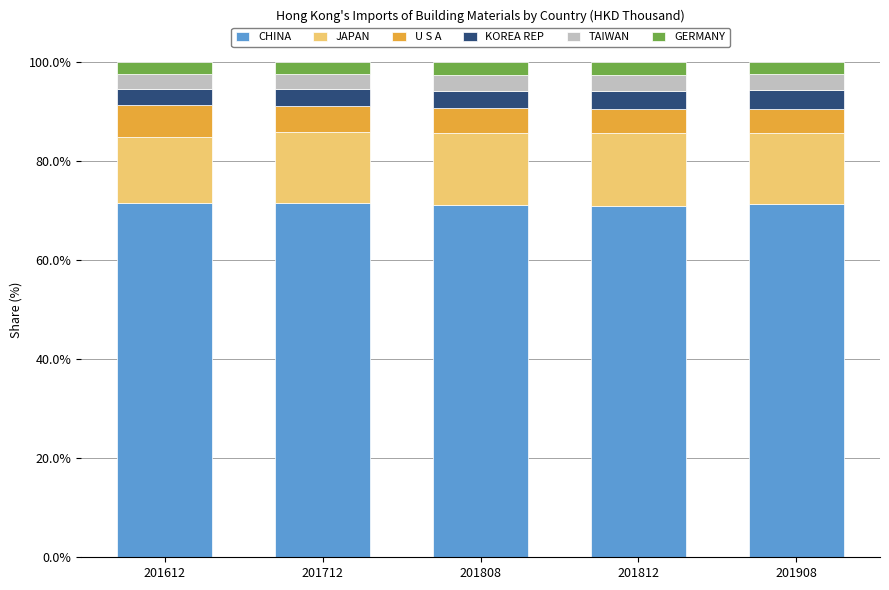

What is the total value across all series at 201712?

100.0